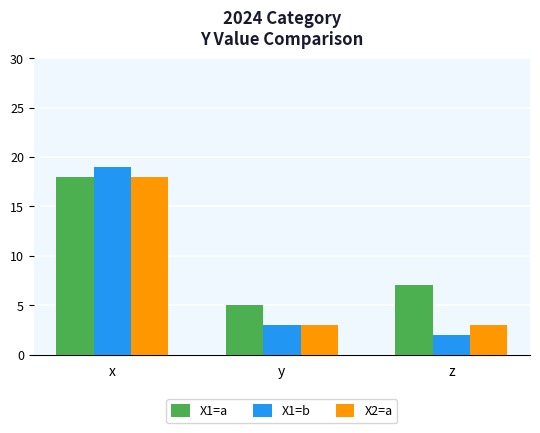

At which category does the chart reach its peak across all series?

x